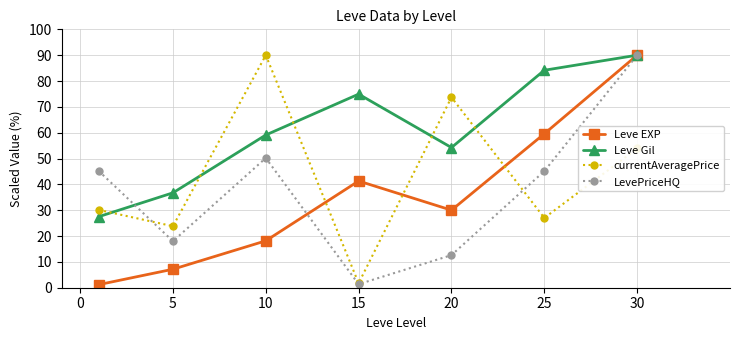

True or false: Leve EXP has more than 0 interior local peaks.

True